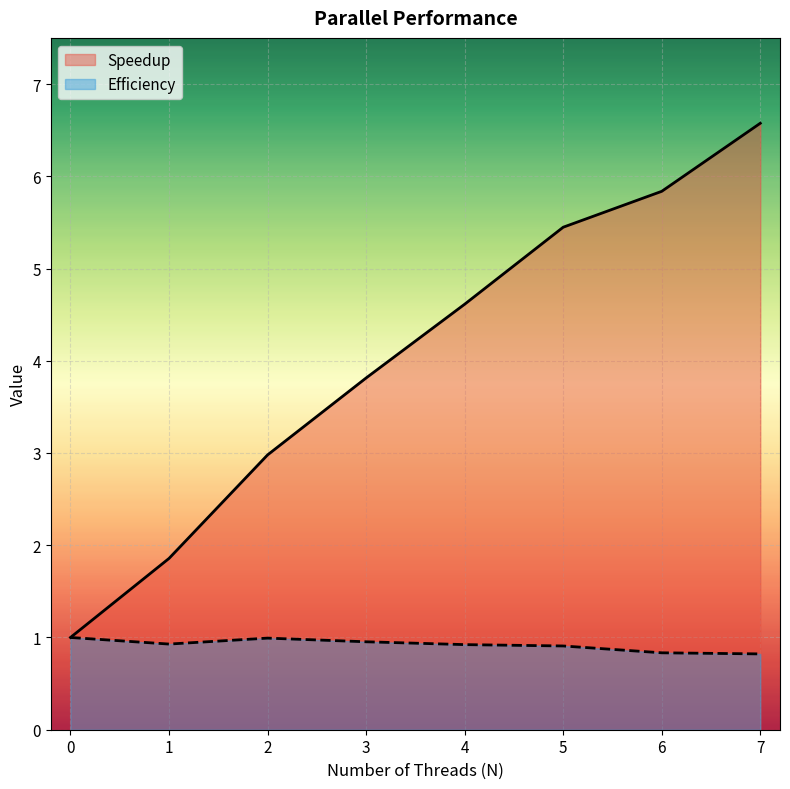

True or false: Speedup and Efficiency cross at least once.

False